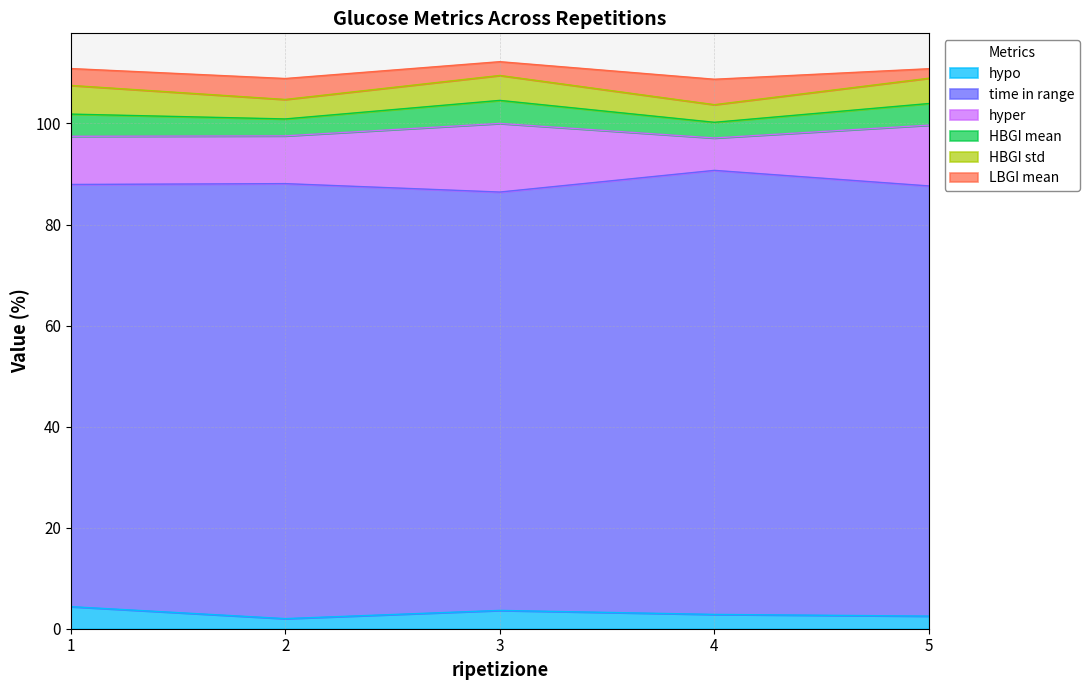

Where is the first local maximum for time in range?

2